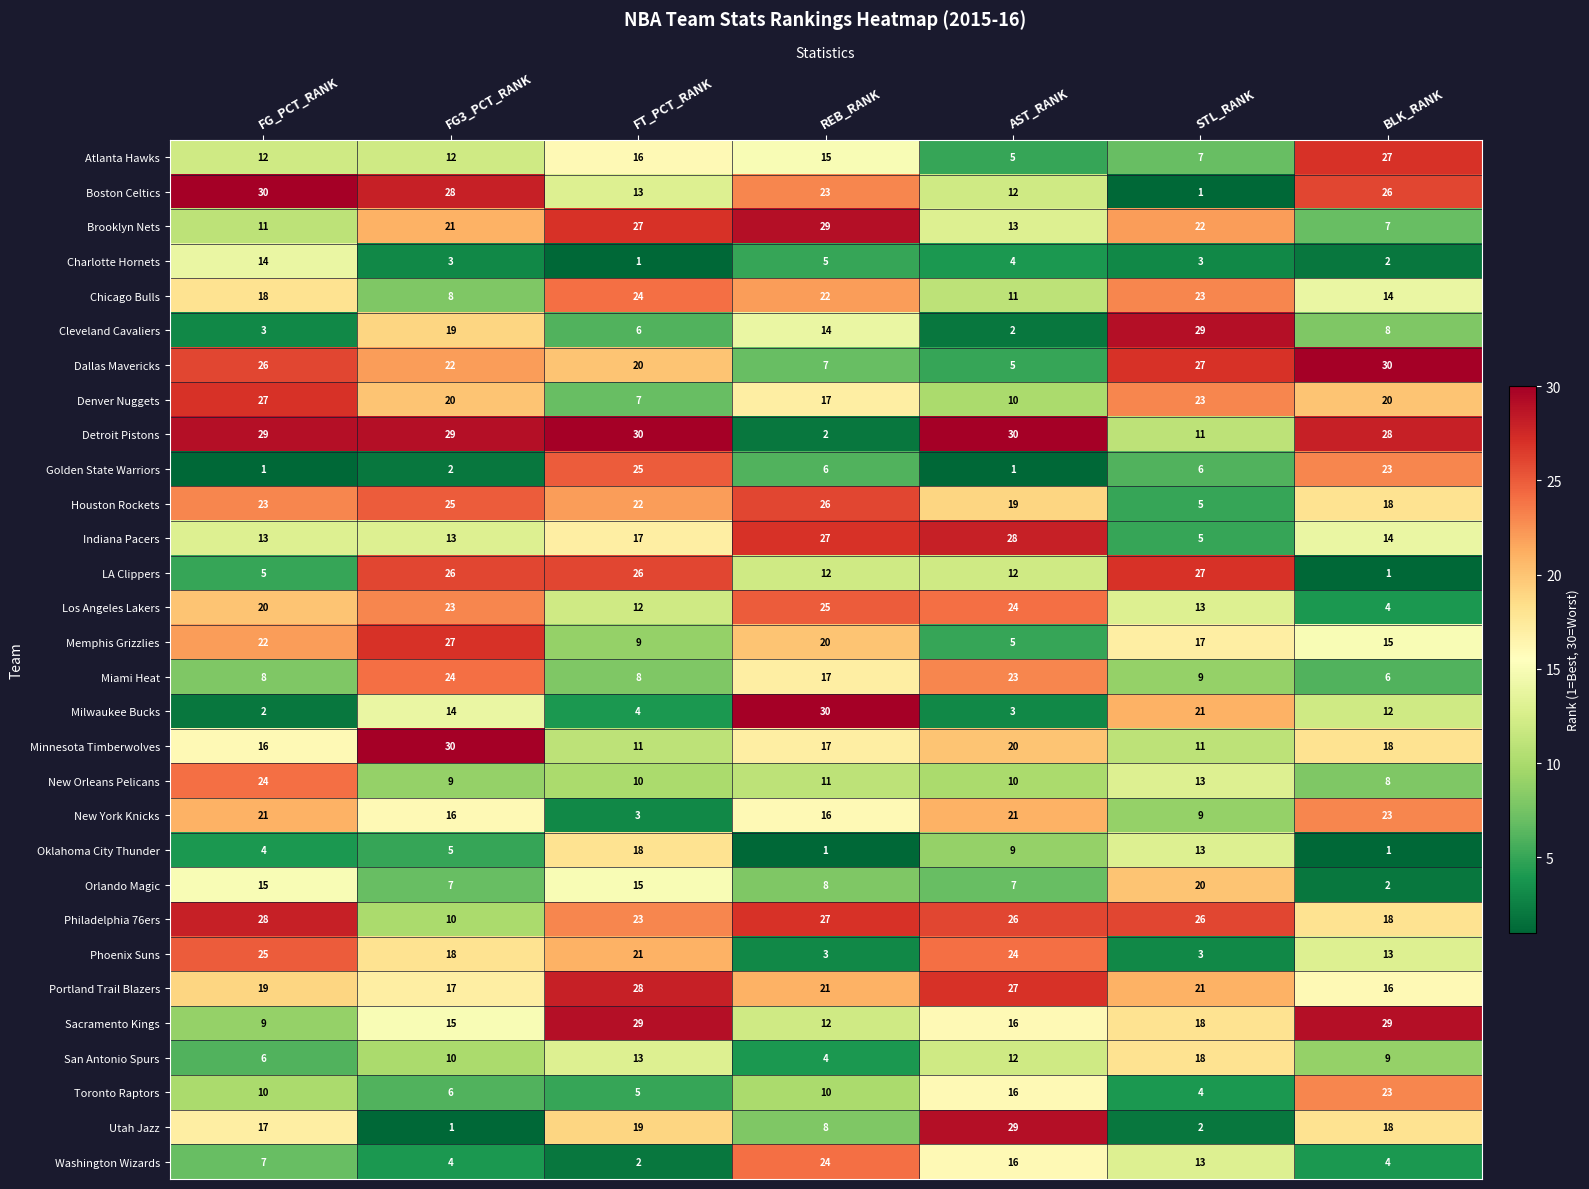

What is the greatest value displayed?

30